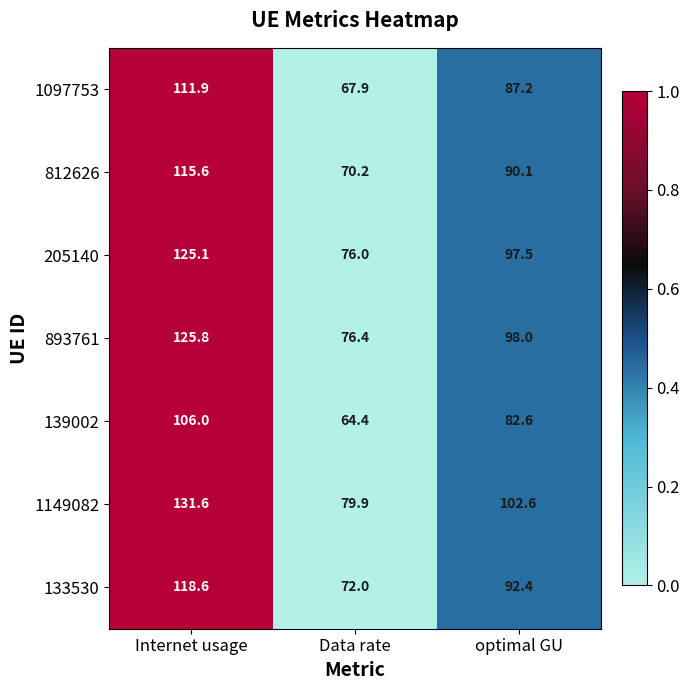

Reading left to right, extract all data points from this chart.

1097753: Internet usage=111.9	Data rate=67.9	optimal GU=87.2
812626: Internet usage=115.6	Data rate=70.2	optimal GU=90.1
205140: Internet usage=125.1	Data rate=76.0	optimal GU=97.5
893761: Internet usage=125.8	Data rate=76.4	optimal GU=98.0
139002: Internet usage=106.0	Data rate=64.4	optimal GU=82.6
1149082: Internet usage=131.6	Data rate=79.9	optimal GU=102.6
133530: Internet usage=118.6	Data rate=72.0	optimal GU=92.4